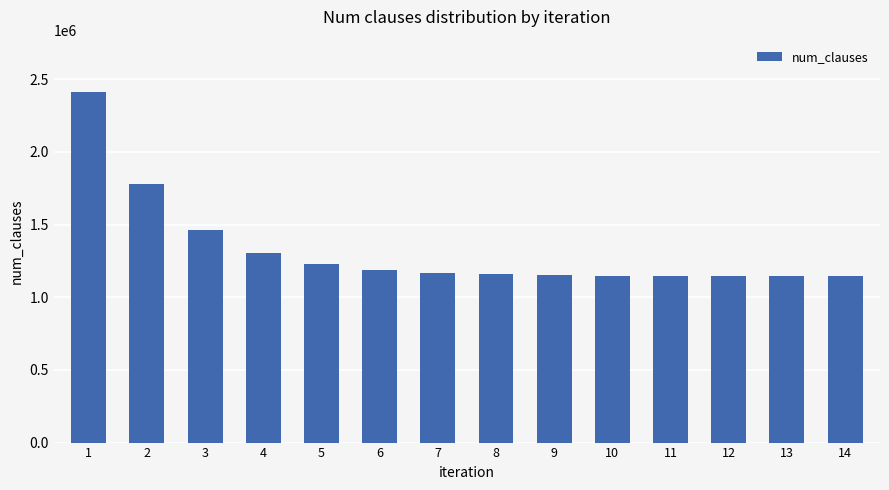

What is the ratio of the value at 12 to the value at 13?

1.0